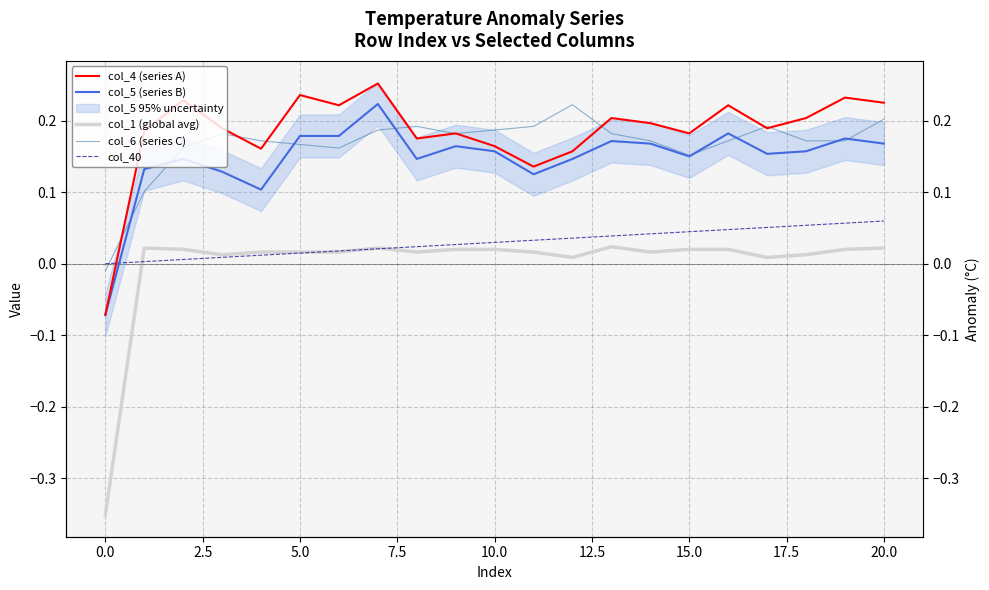

How many data points in col_6 (series C) are above 0?

20